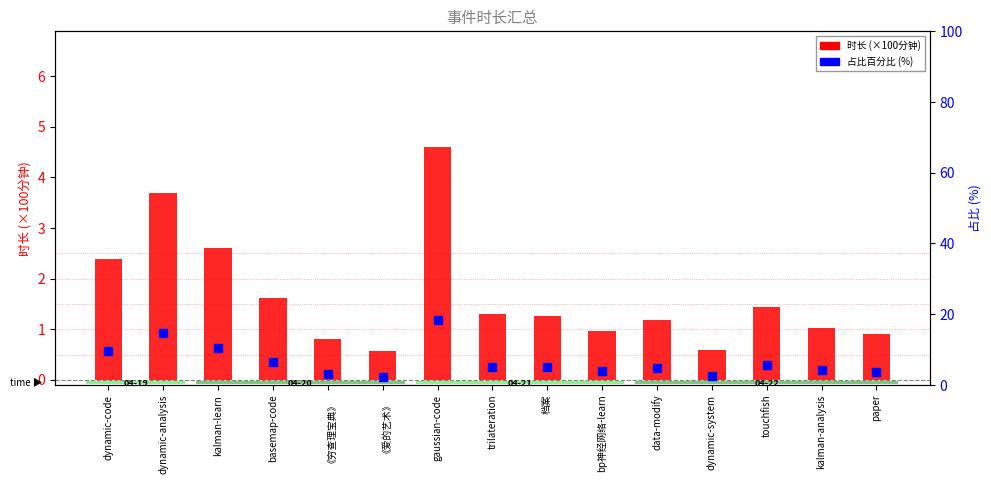

Which series reaches the minimum Y coordinate?

时长 (×100分钟)